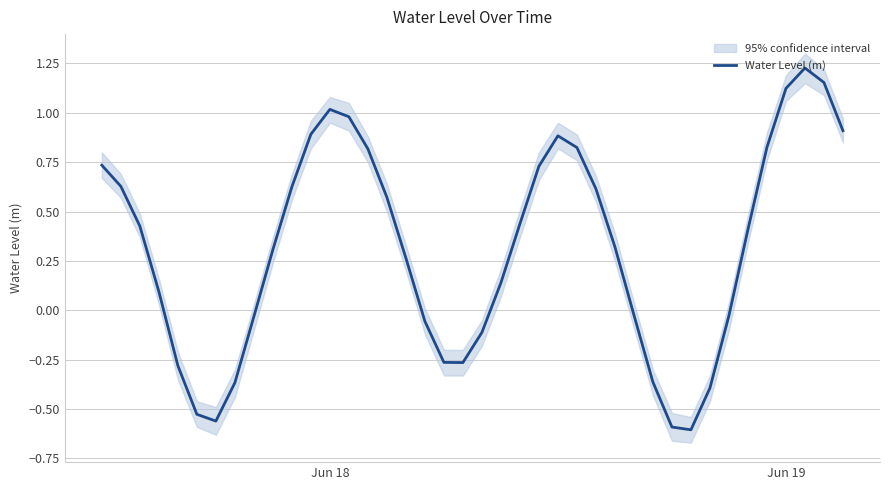

What is the greatest value displayed?

1.2